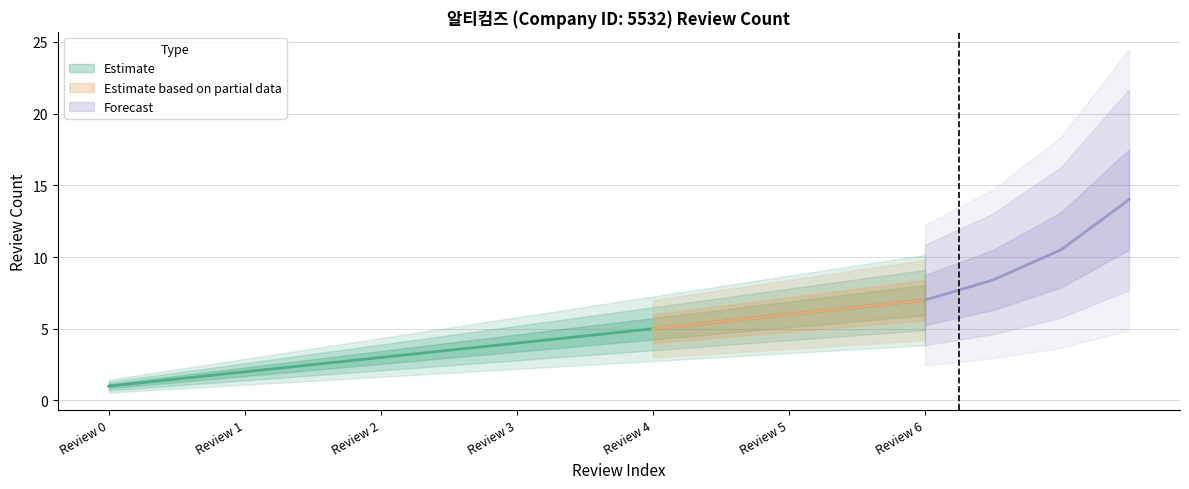

Is it true that the value at Review 2 is 1?

False